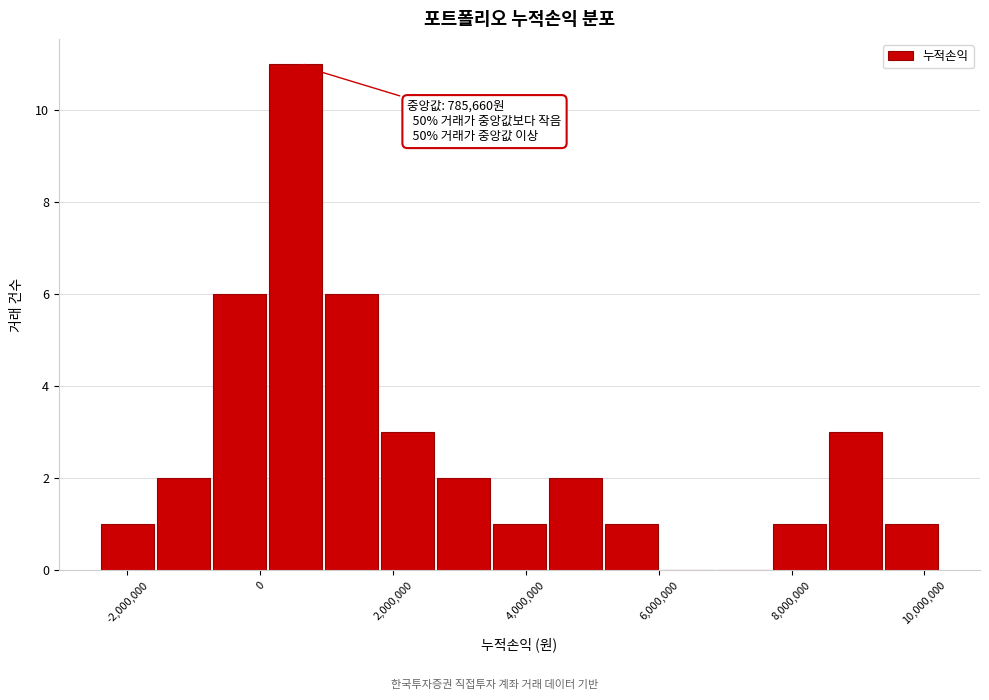

Which range on the x-axis has the tallest bar?

200000 to 1000000